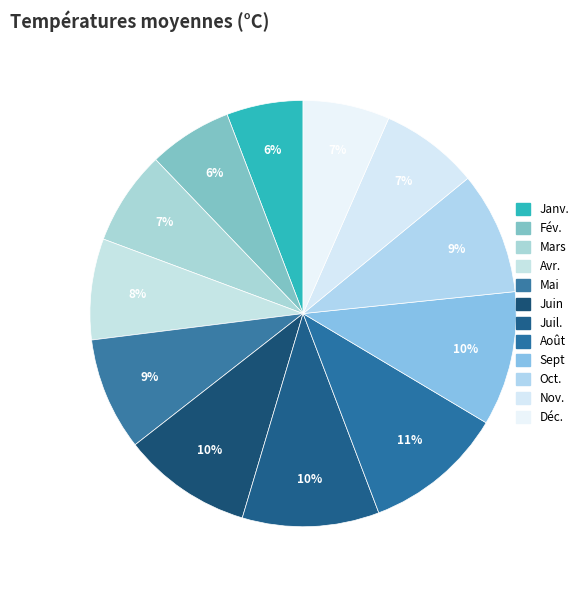

To the nearest percent, what is the average slice percentage?

8%